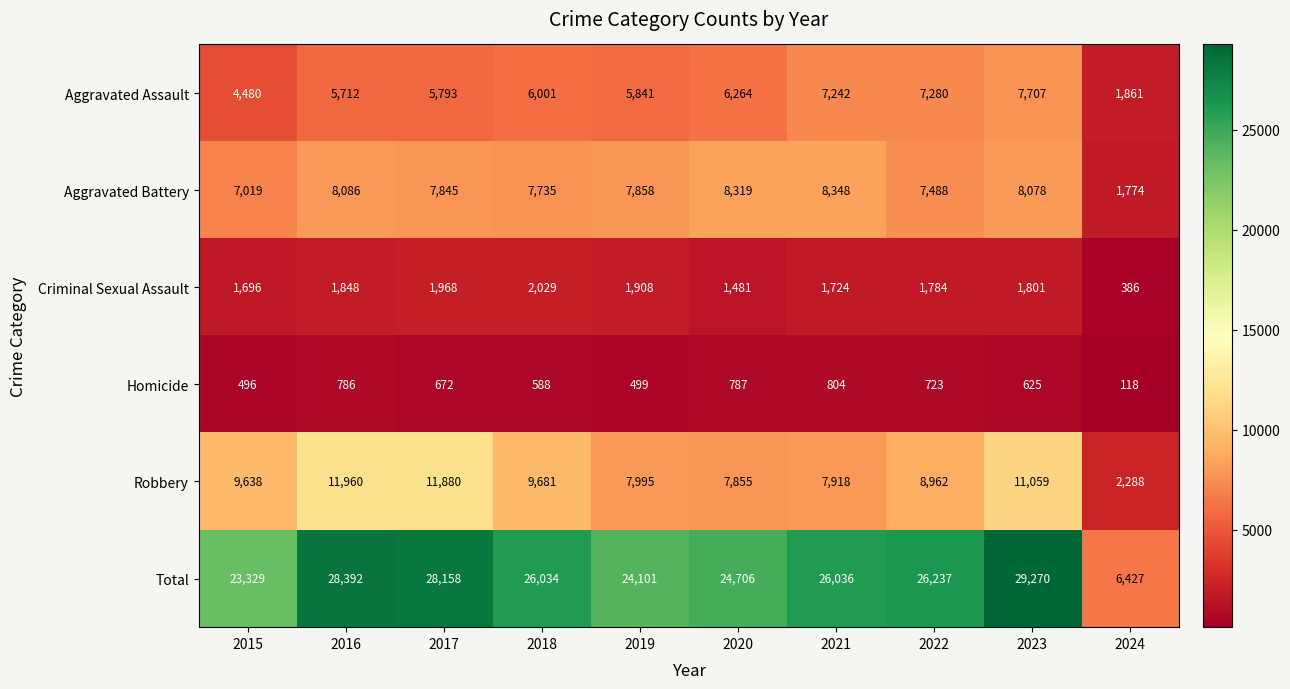

What is the total value across all series at 2023?

58540